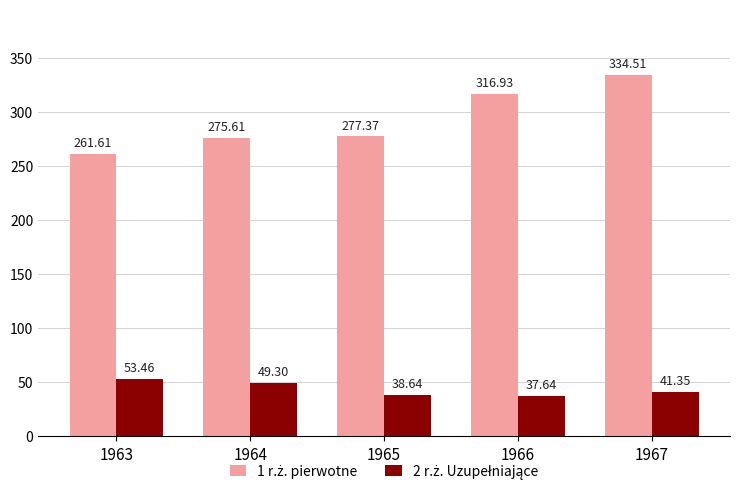

Are the bars horizontal?

No